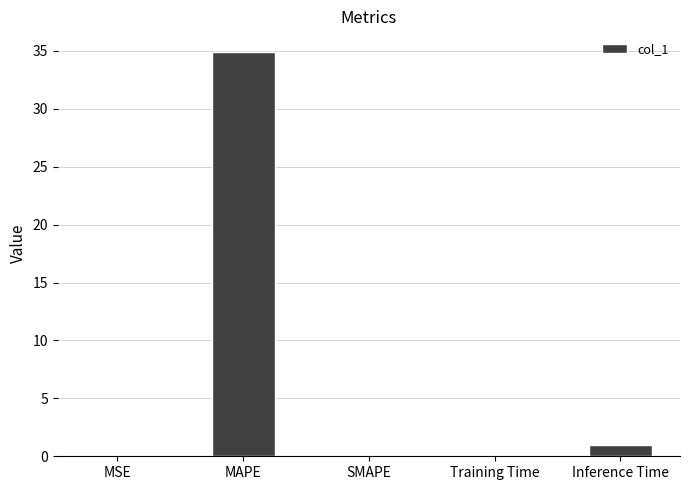

Which has a higher value, MAPE or SMAPE?

MAPE